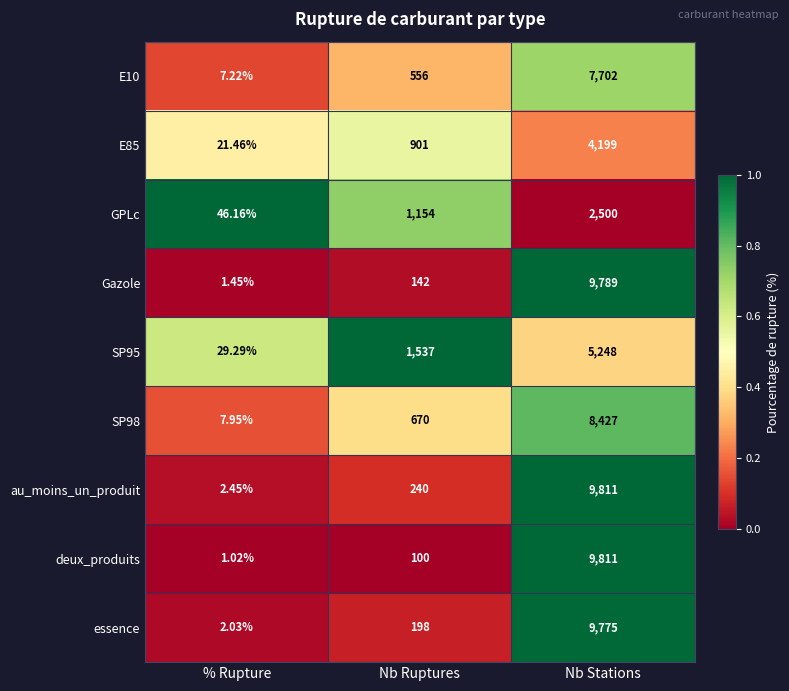

How many categories are shown in the chart?

3